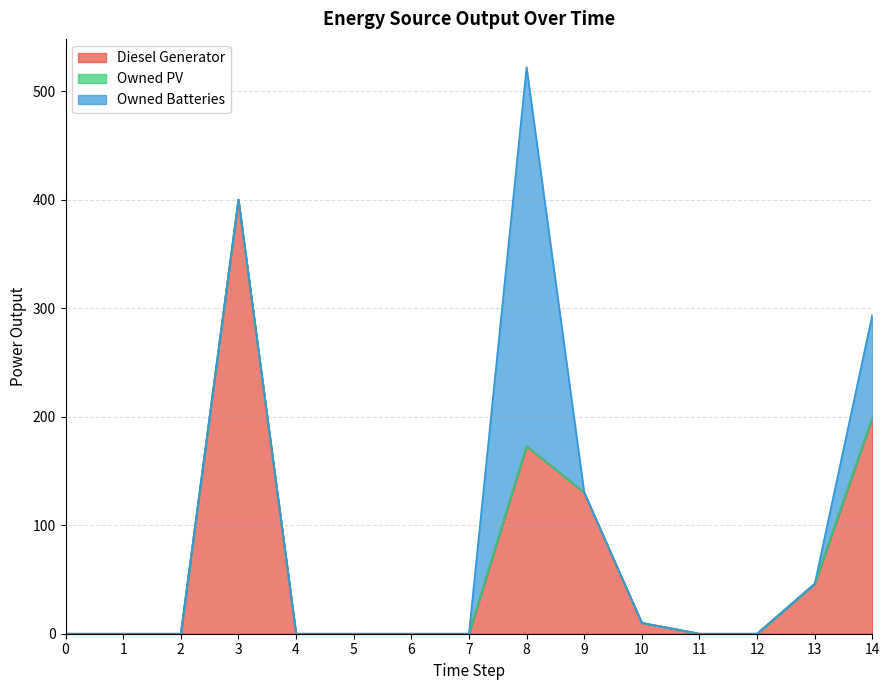

Which has a higher value, 0 or 10?

10